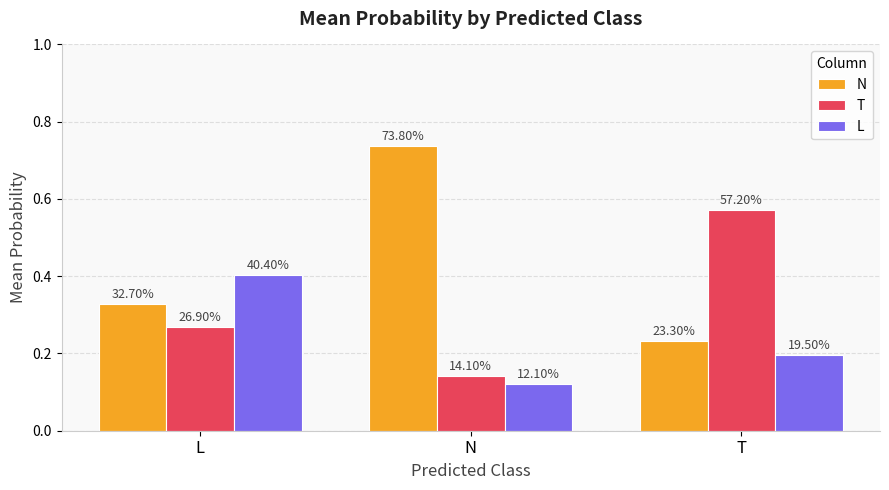

What is the minimum value shown in the chart?

0.1